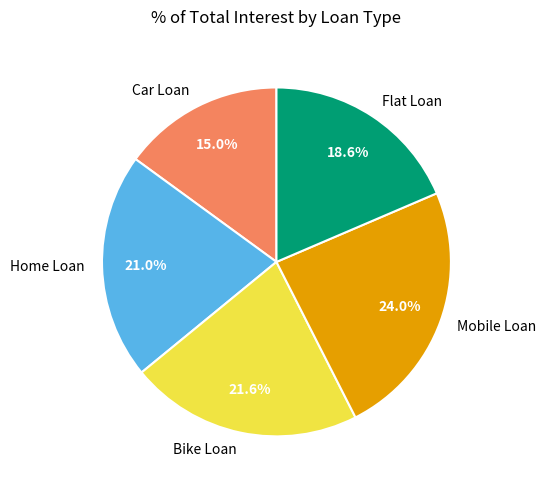

Is there any slice that represents more than half of the pie?

No